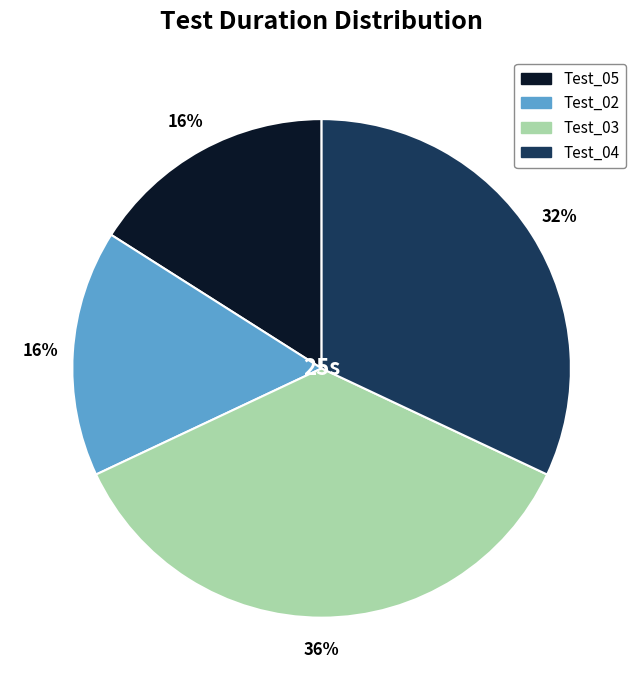

Count the number of slices in the pie.

4